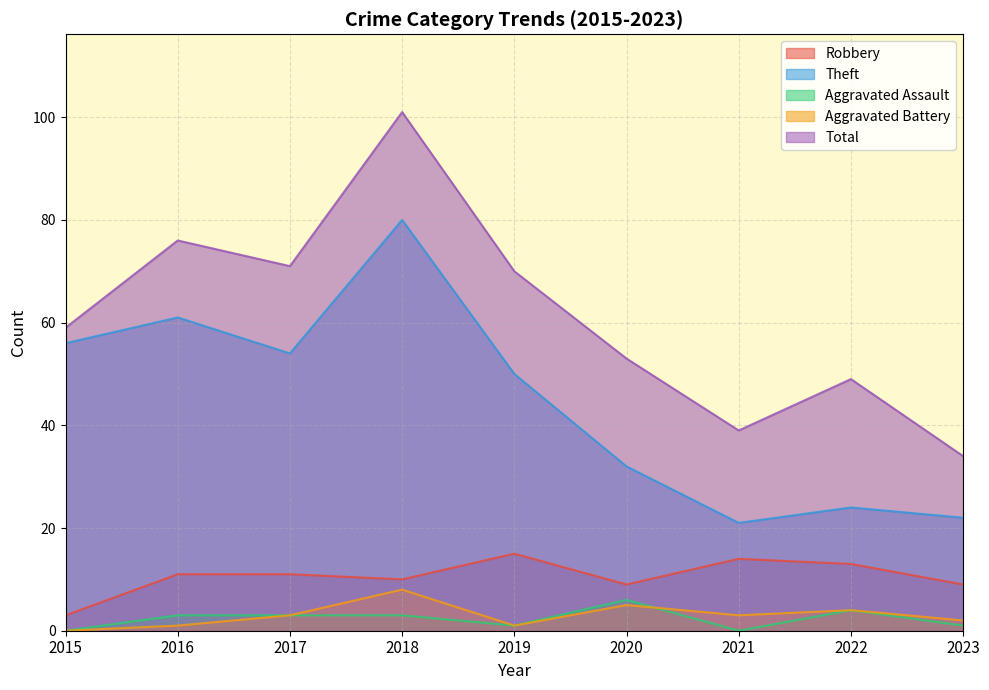

What is the maximum value shown in the chart?

101